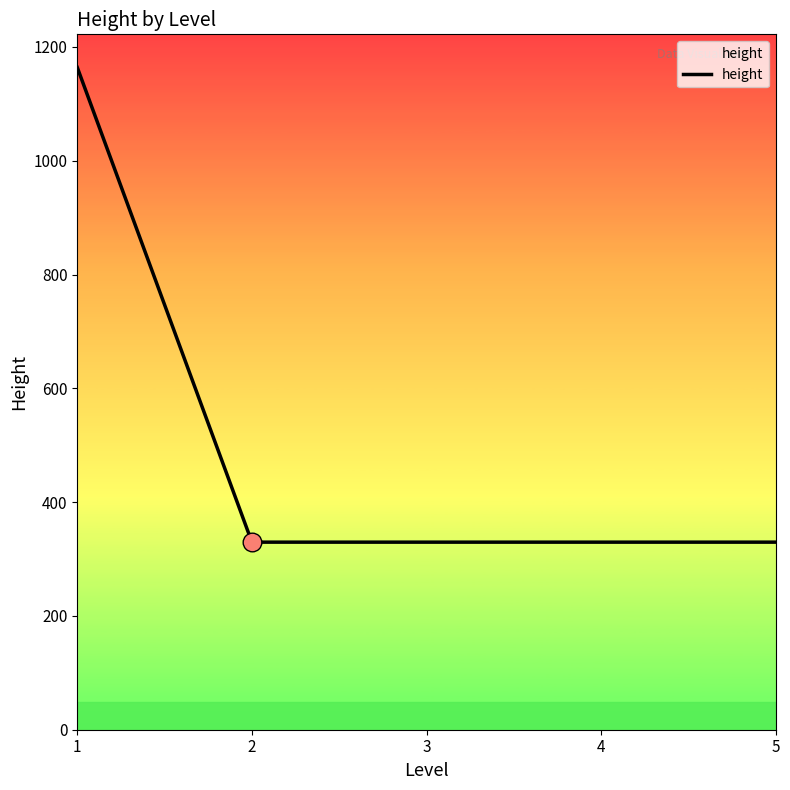

What is the ratio of the value at 3 to the value at 1?

0.3